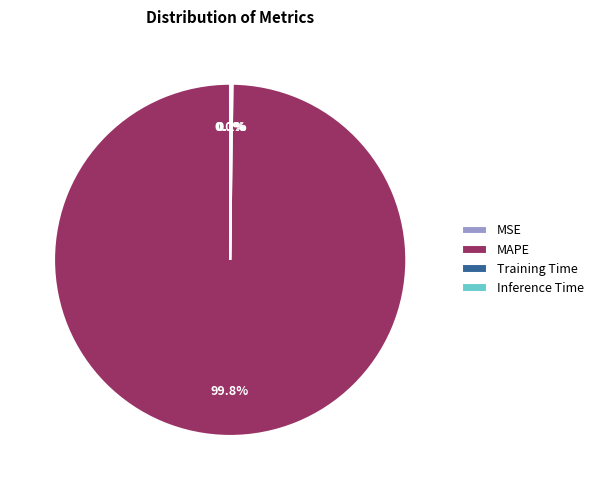

Does MAPE represent more than half of the total?

Yes